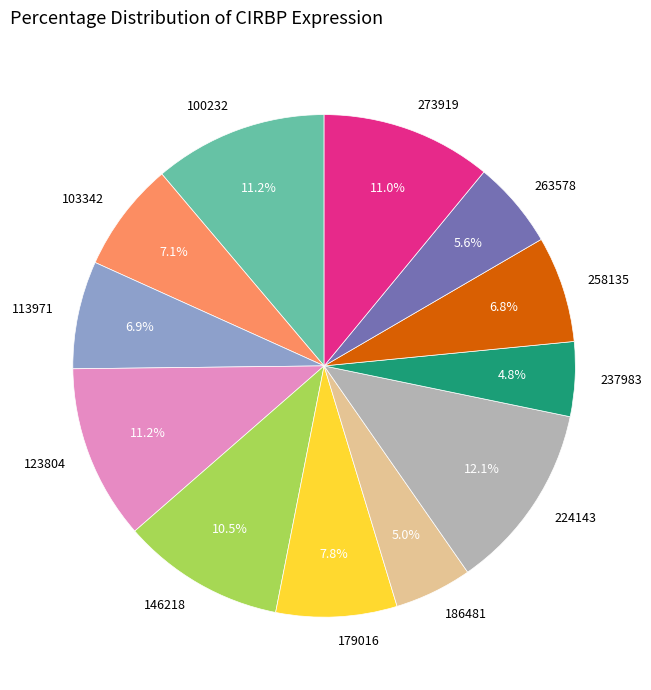

To the nearest percent, what percentage of the pie is 258135?

7%